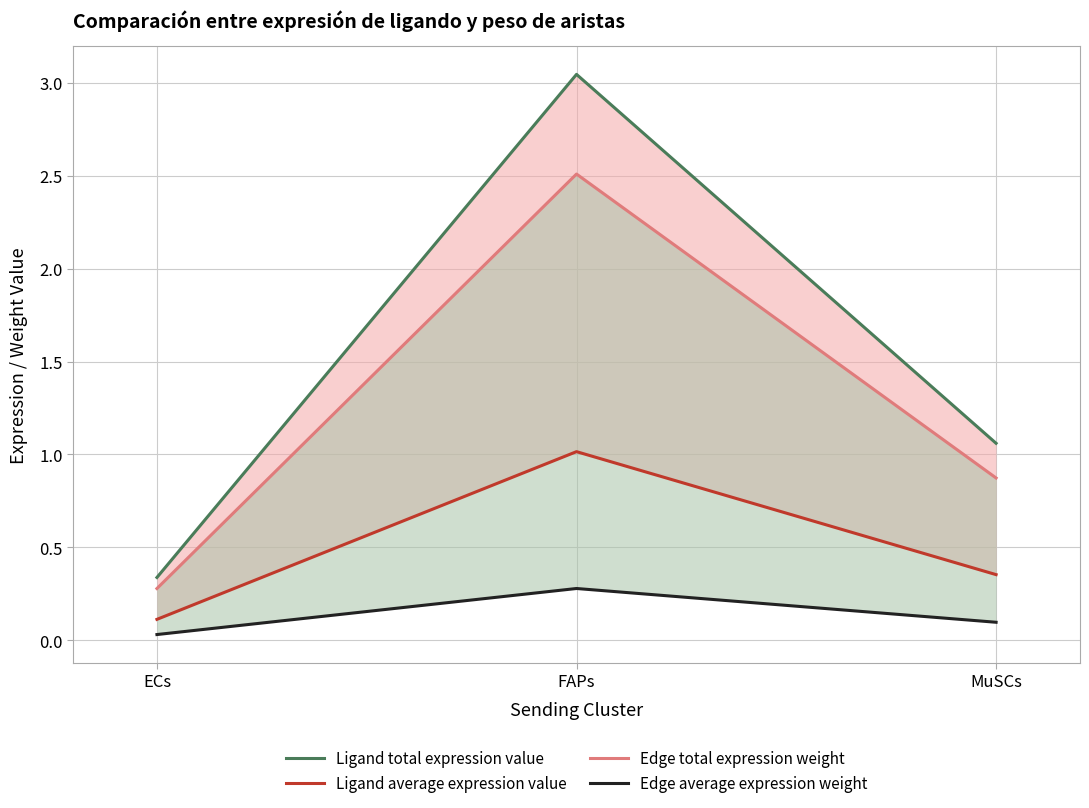

Reading left to right, list all the values displayed in this chart.

Ligand total expression value: 0.3	3.0	1.1
Ligand average expression value: 0.1	1.0	0.4
Edge total expression weight: 0.3	2.5	0.9
Edge average expression weight: 0.0	0.3	0.1